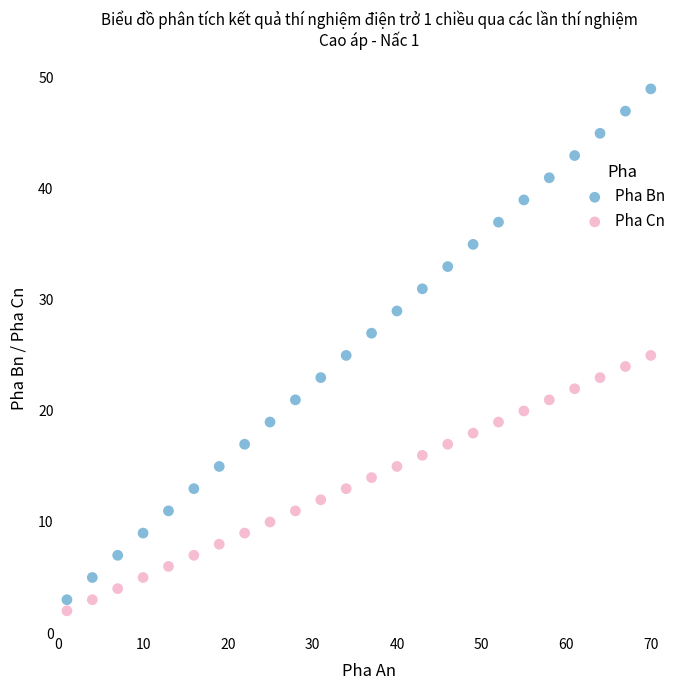

Which series has the largest Y range (max minus min)?

Pha Bn